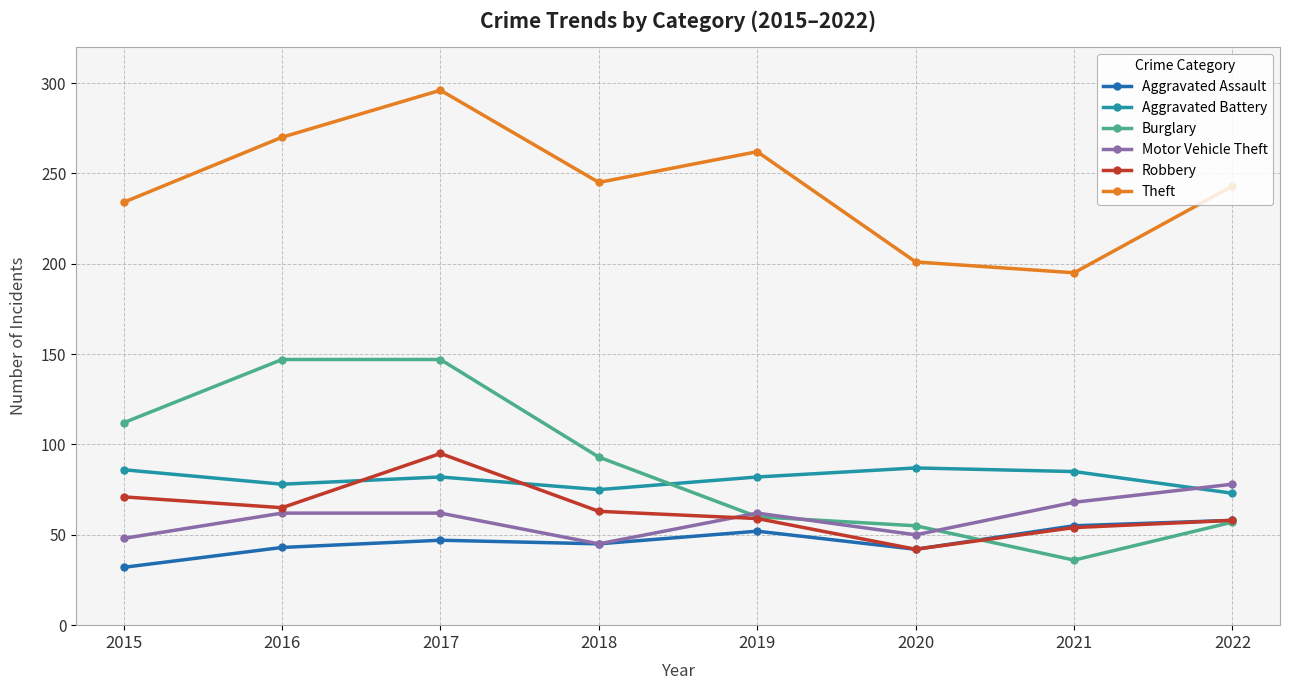

True or false: Theft and Burglary cross at least once.

False